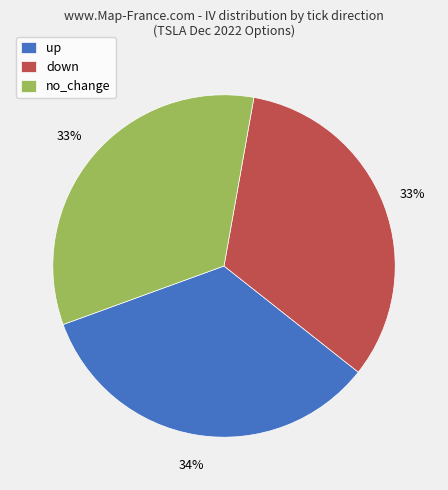

Is there any slice that represents more than half of the pie?

No